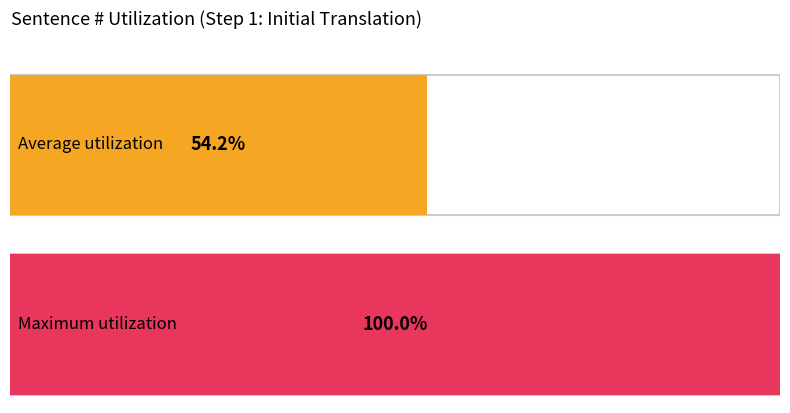

Is it true that the value at 1 is 2?

False